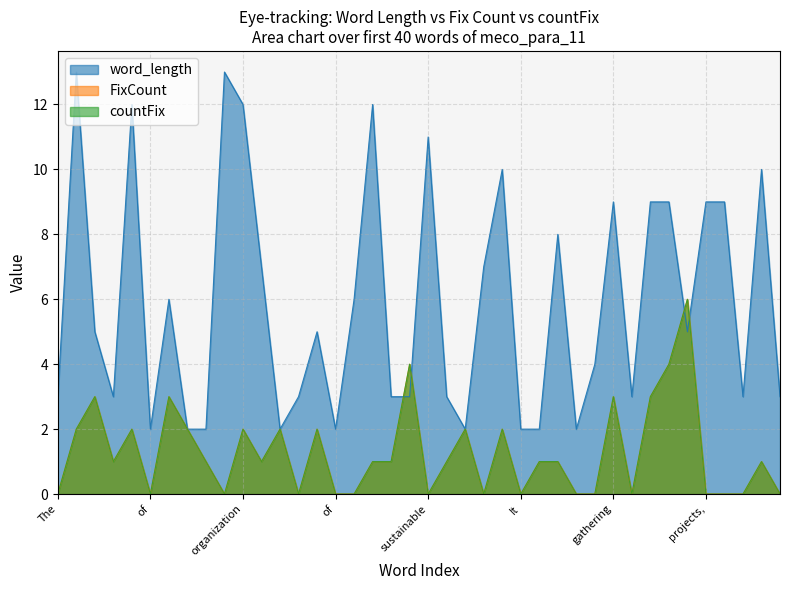

Count the countFix values in the range 0 to 2.

33